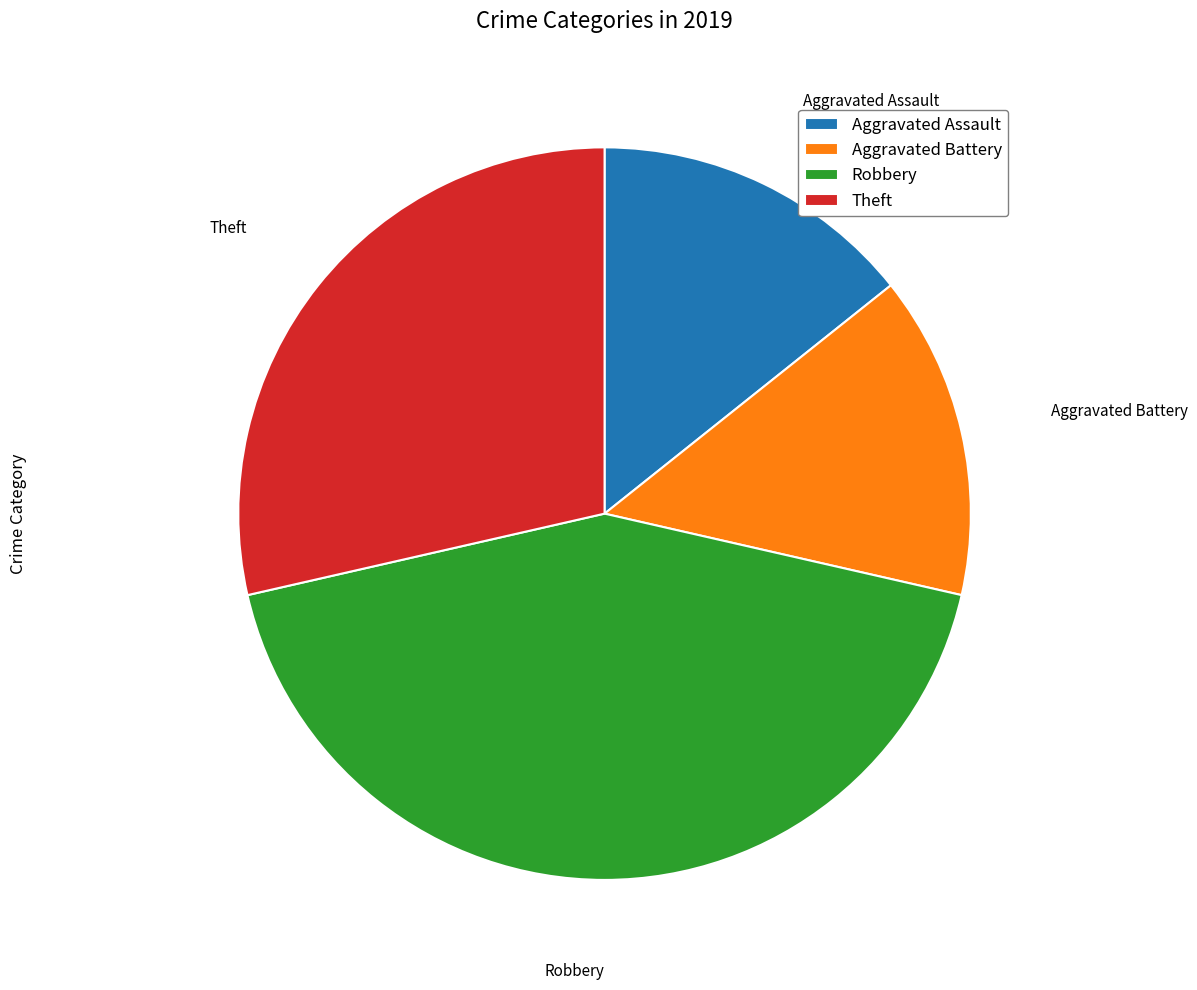

Approximately how many times larger is the value at Aggravated Battery compared to Robbery?

0.3